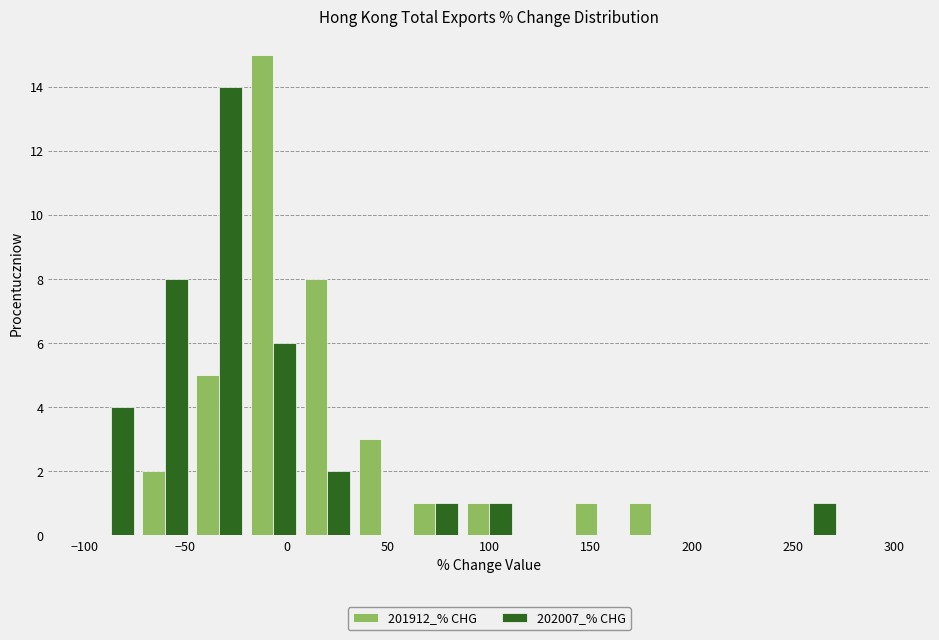

In the 202007_% CHG series, which range on the x-axis has the tallest bar?

-45 to -20